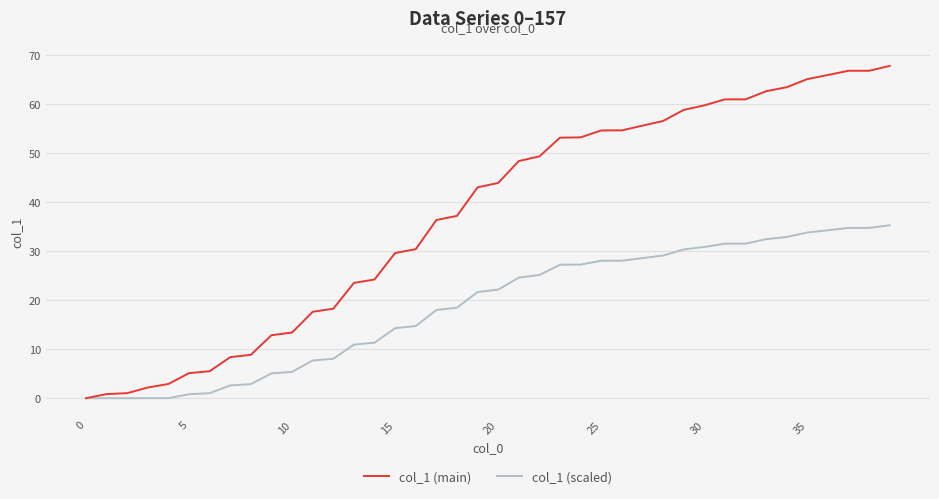

Which series has the largest range (max minus min)?

col_1 (main)